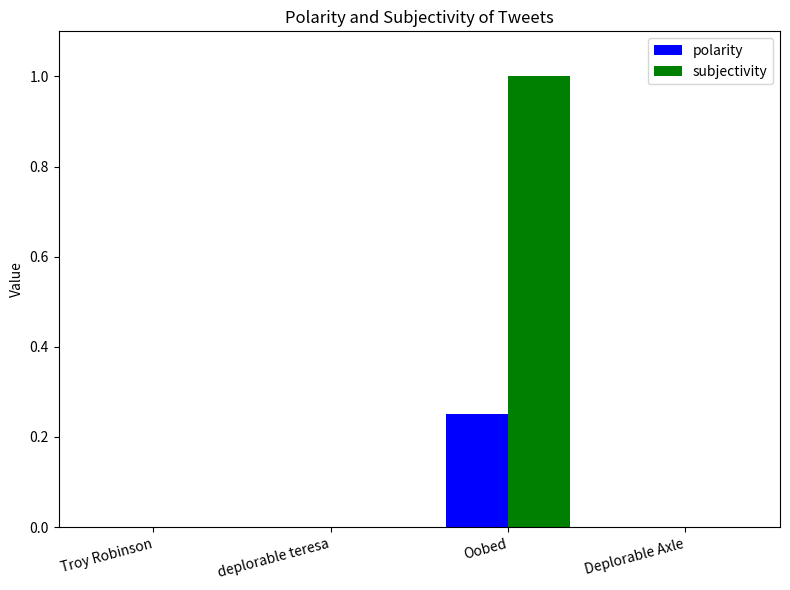

What is the approximate value of subjectivity at Oobed?

1.0